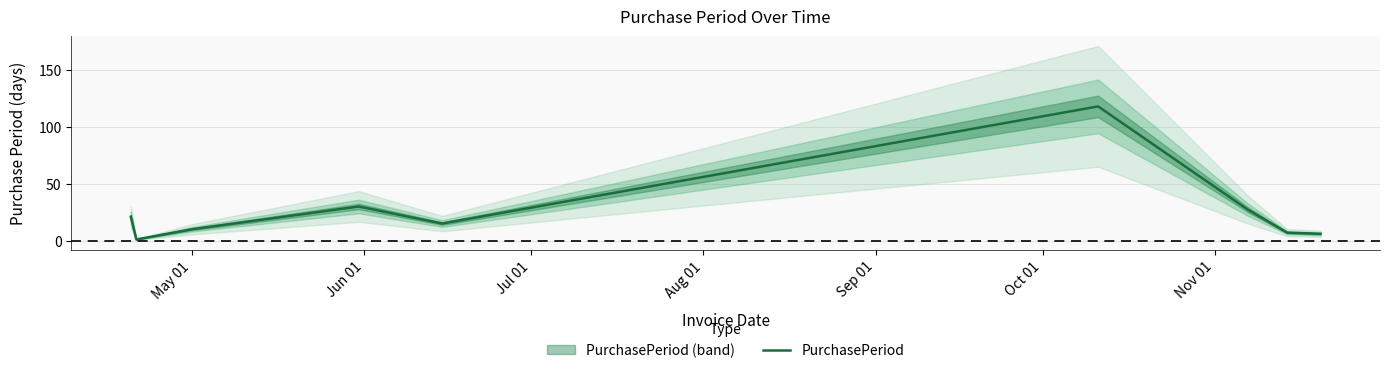

Count the number of categories in the chart.

9